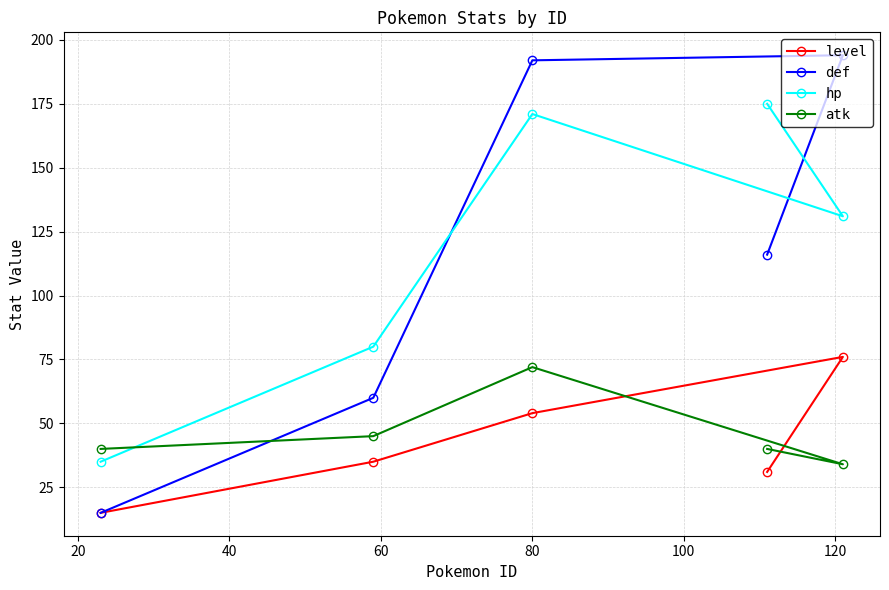

Does the chart display data point markers on the line(s)?

Yes